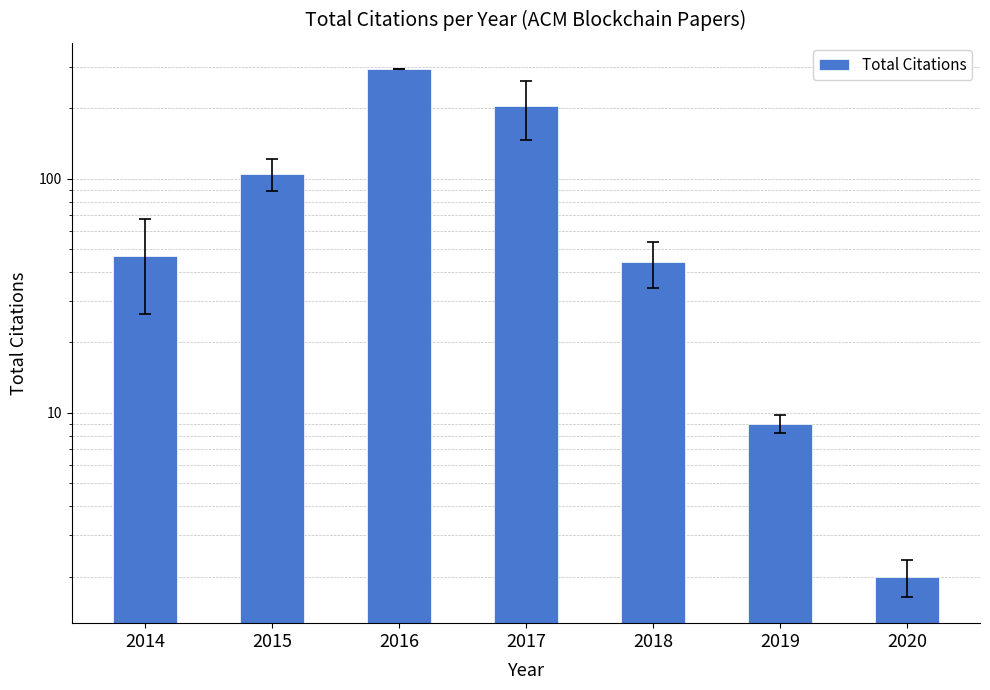

What is the change in value from 2014 to 2017?

+157